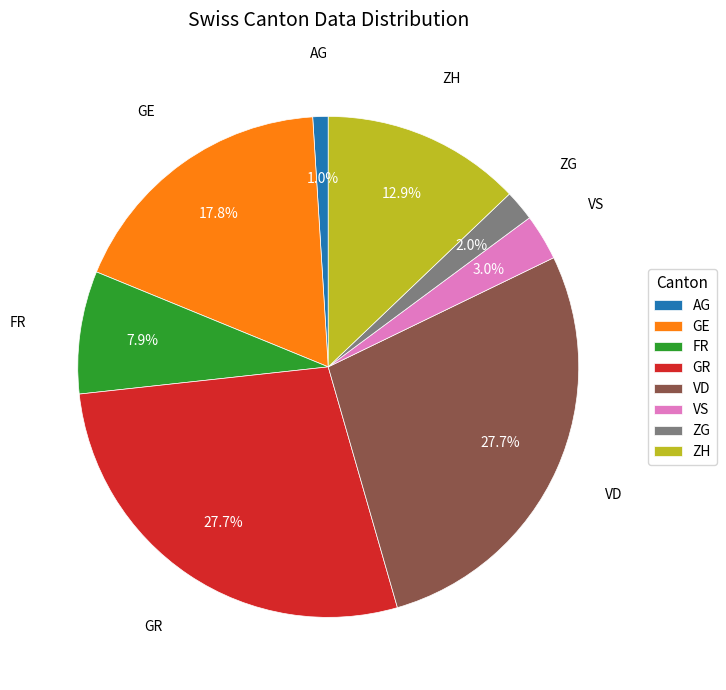

Between GE and VD, which is larger?

VD